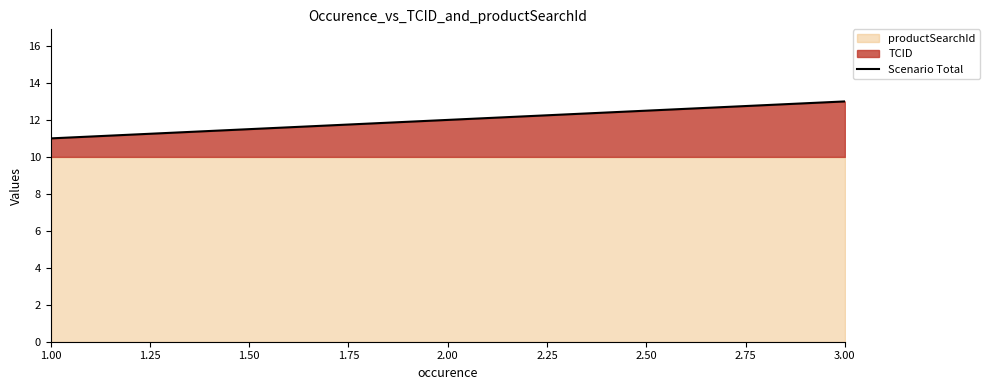

What is the smallest value displayed?

11